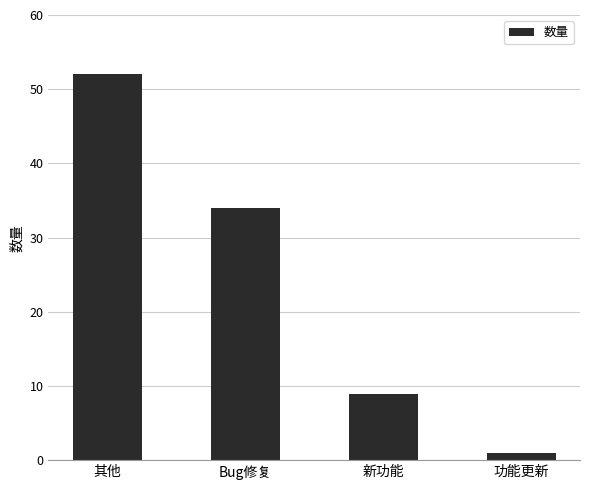

Are the bars grouped side by side (vs. stacked)?

No